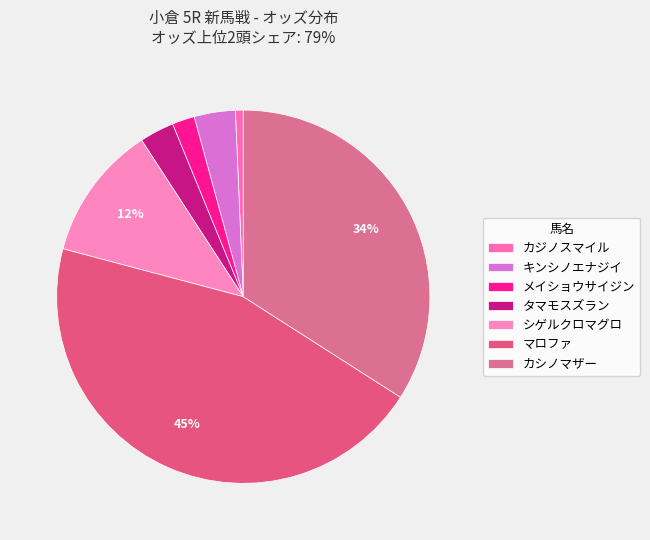

Rank the categories by value from lowest to highest.

カジノスマイル, メイショウサイジン, タマモスズラン, キンシノエナジイ, シゲルクロマグロ, カシノマザー, マロファ